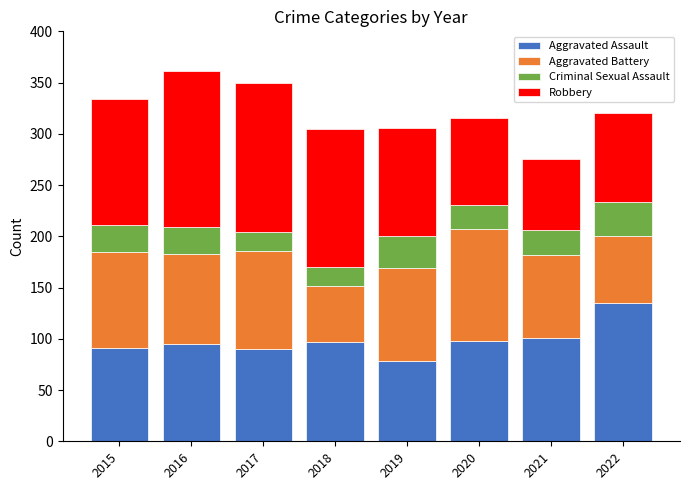

What is the sum of all Aggravated Assault values?

785